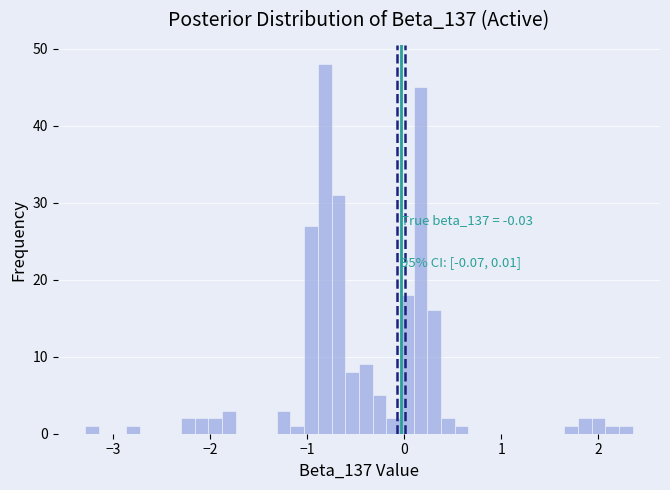

Around what value on the x-axis is the tallest bar? Give the approximate position of its centre, as read against the axis.

-0.8